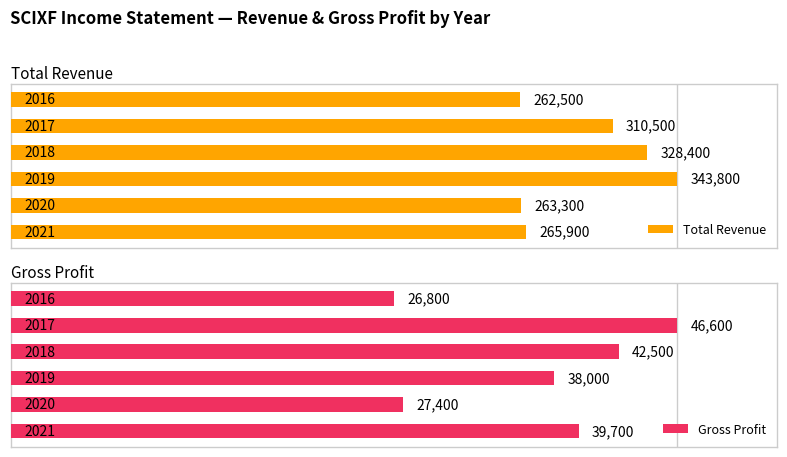

What is the maximum value for Gross Profit?

46600